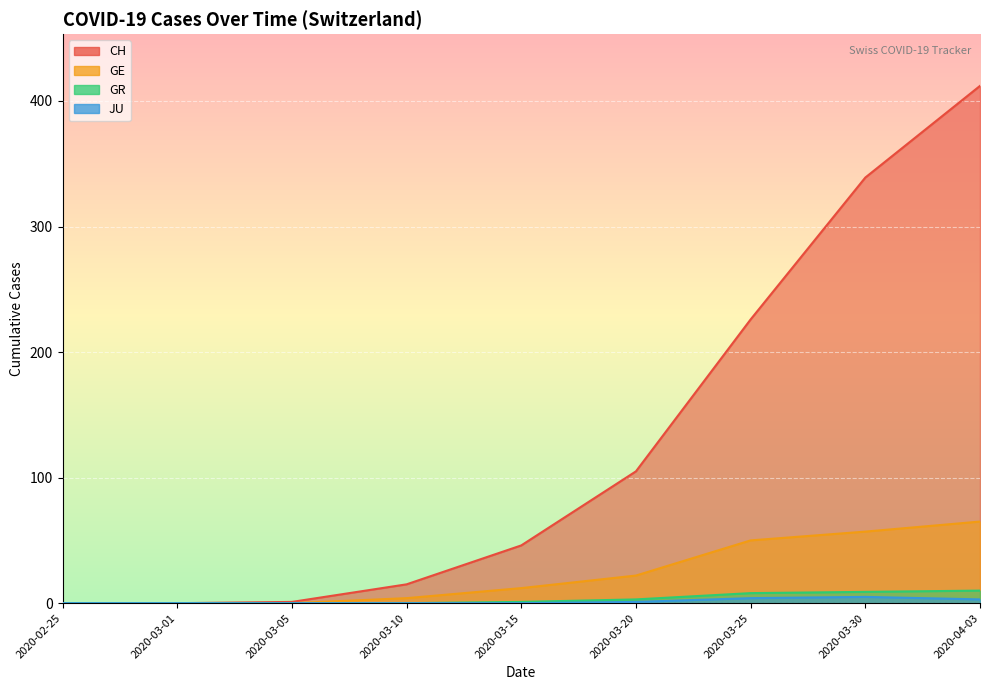

Reading right to left, transcribe all the data shown in this chart.

CH: 412	339	226	105	46	15	1	0	0
GE: 65	57	50	22	12	4	0	0	0
GR: 10	9	8	3	1	0	0	0	0
JU: 3	5	4	1	0	0	0	0	0